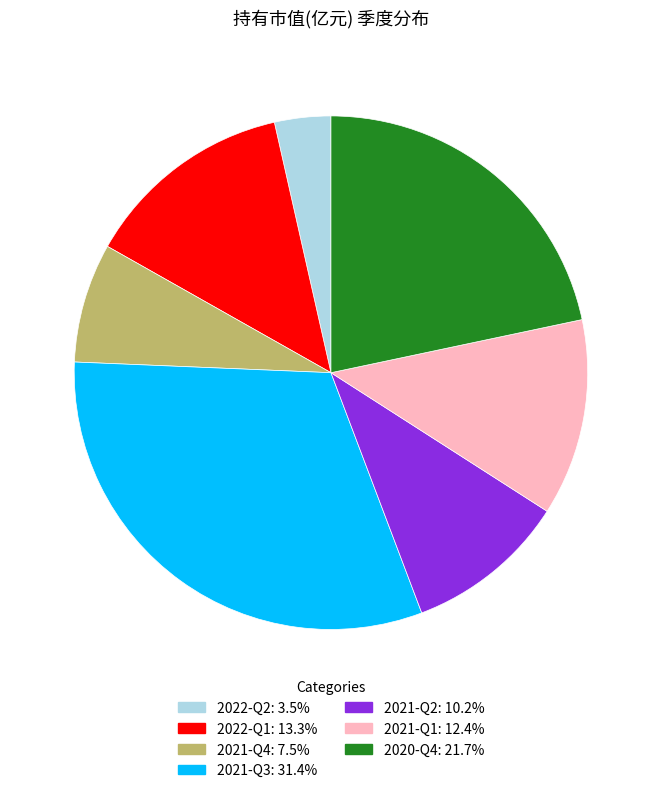

How many segments does this pie chart have?

7